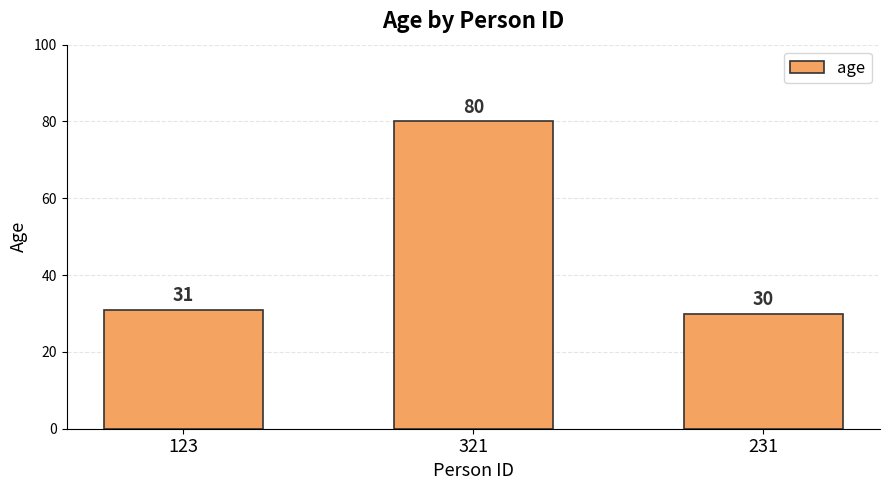

What is the value of the 1st bar from the left?

31